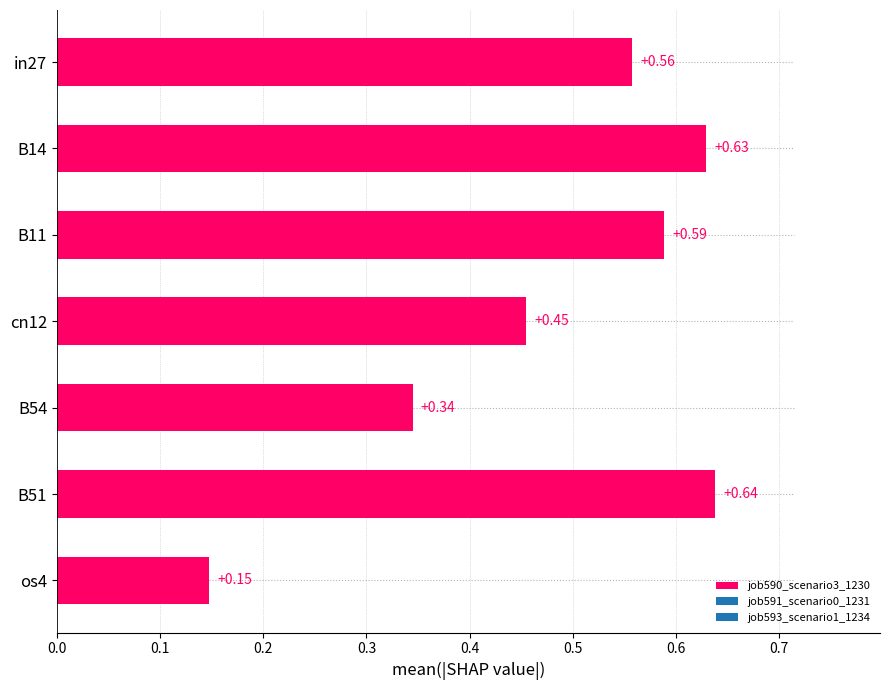

Reading left to right, list all the values displayed in this chart.

0.6	0.6	0.6	0.5	0.3	0.6	0.1